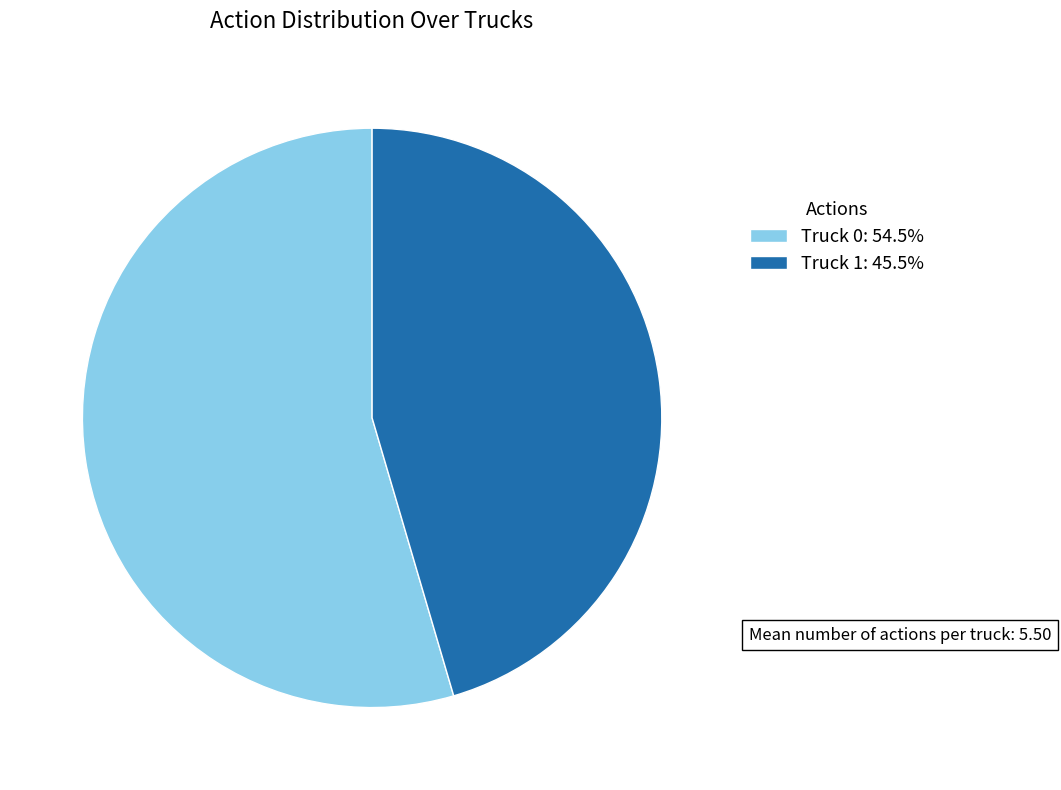

What is the ratio of the value at Truck 1: 45.5% to the value at Truck 0: 54.5%?

0.8